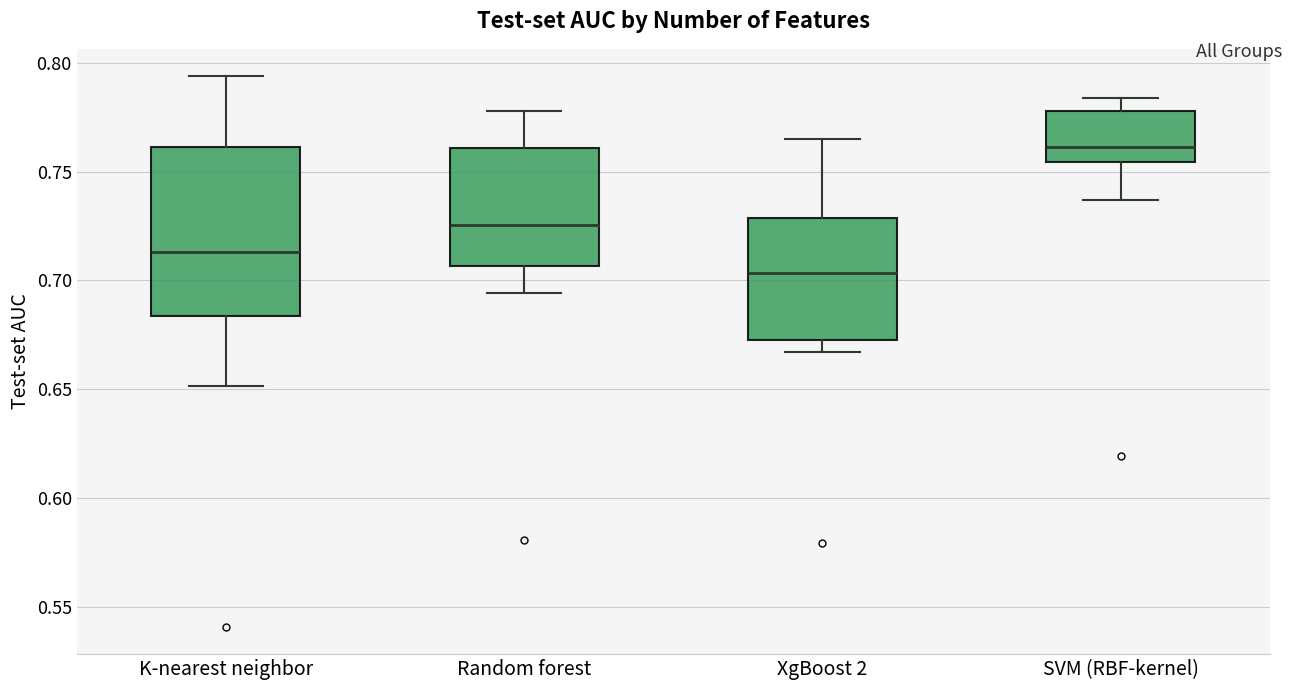

Which box has the highest median line?

SVM (RBF-kernel)